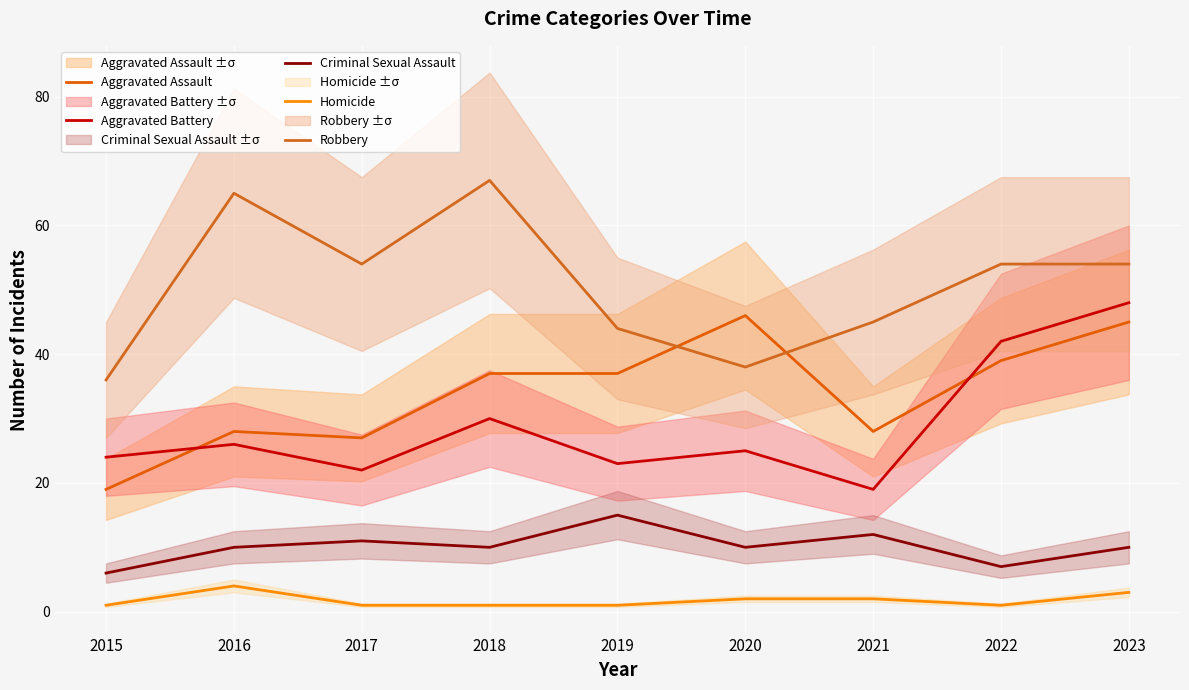

Between 2018 and 2016, which is larger?

2018